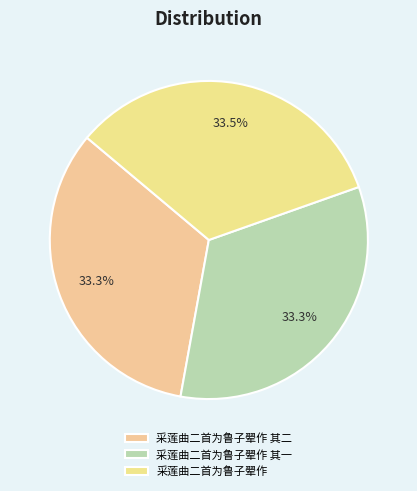

Which category has the smallest portion of the pie?

采莲曲二首为鲁子翚作 其一